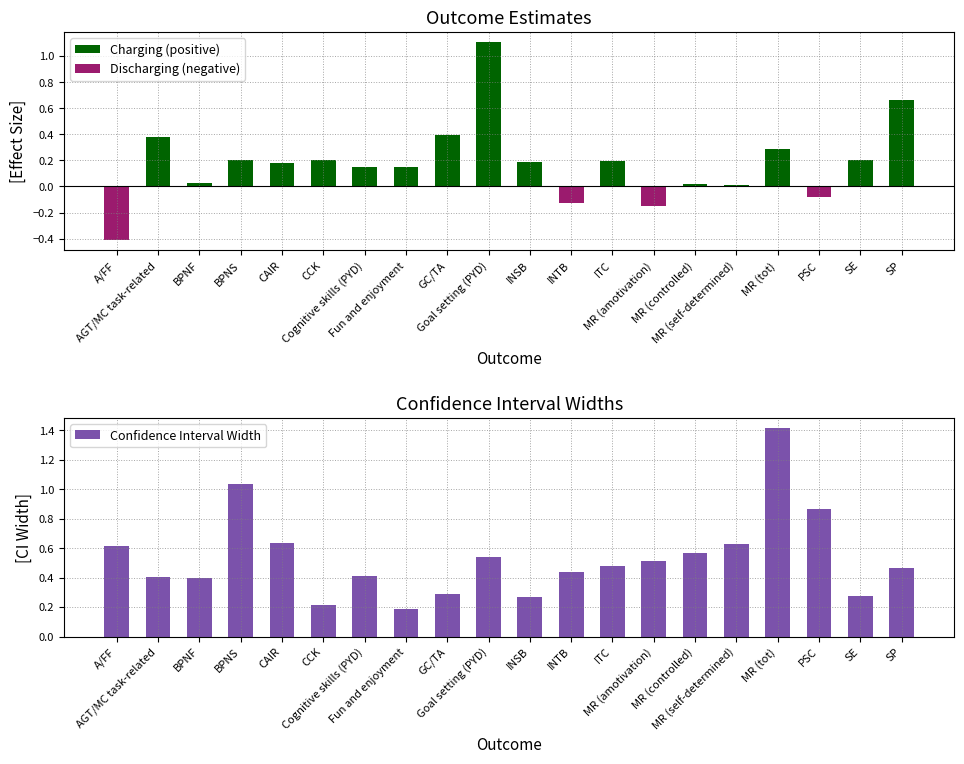

What is the sum of all Confidence Interval Width values?

10.6